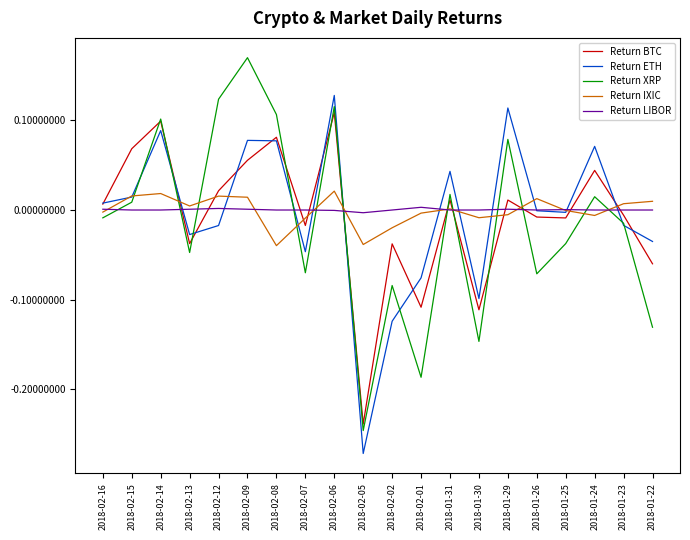

Which series ends up on top after the final intersection of Return IXIC and Return ETH?

Return IXIC